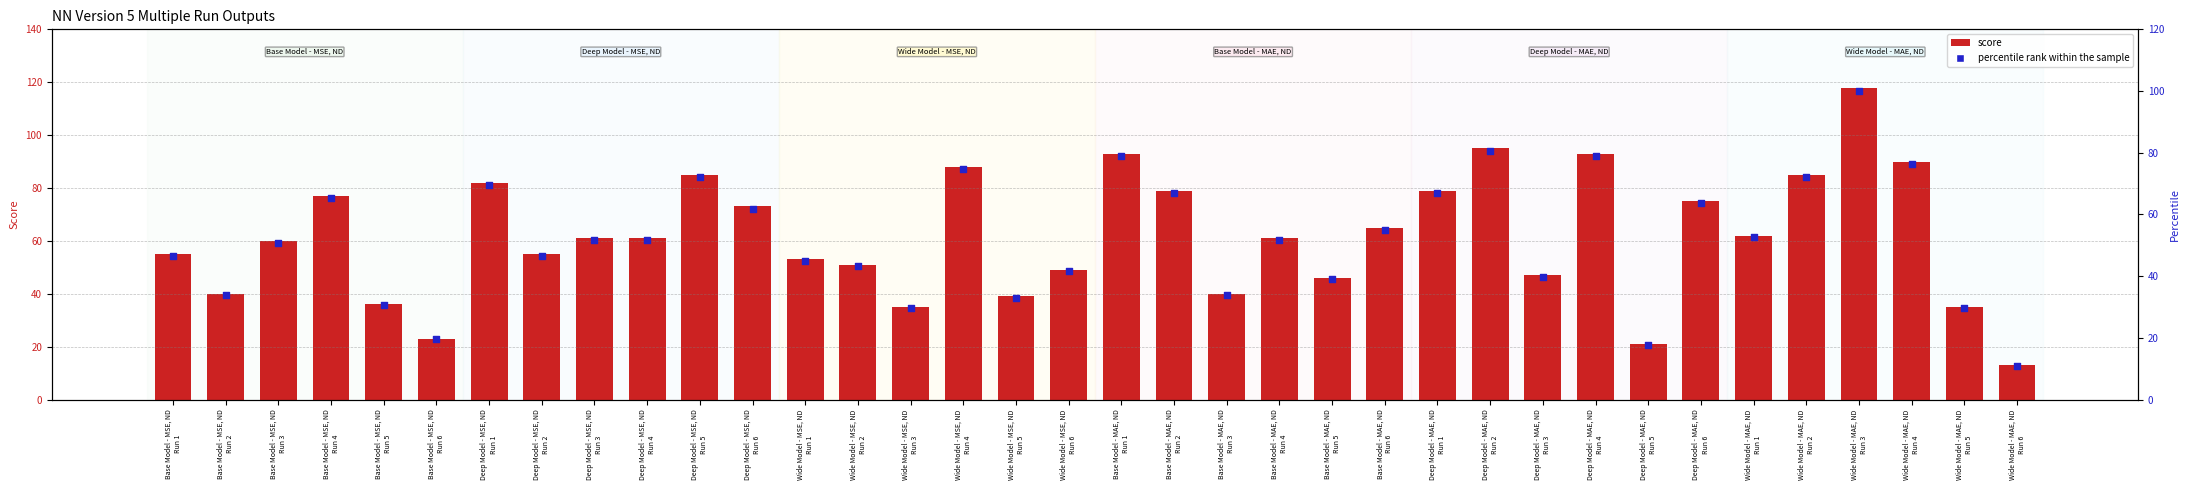

At which category is the sum across all series the highest?

Wide Model - MAE, ND
Run 3